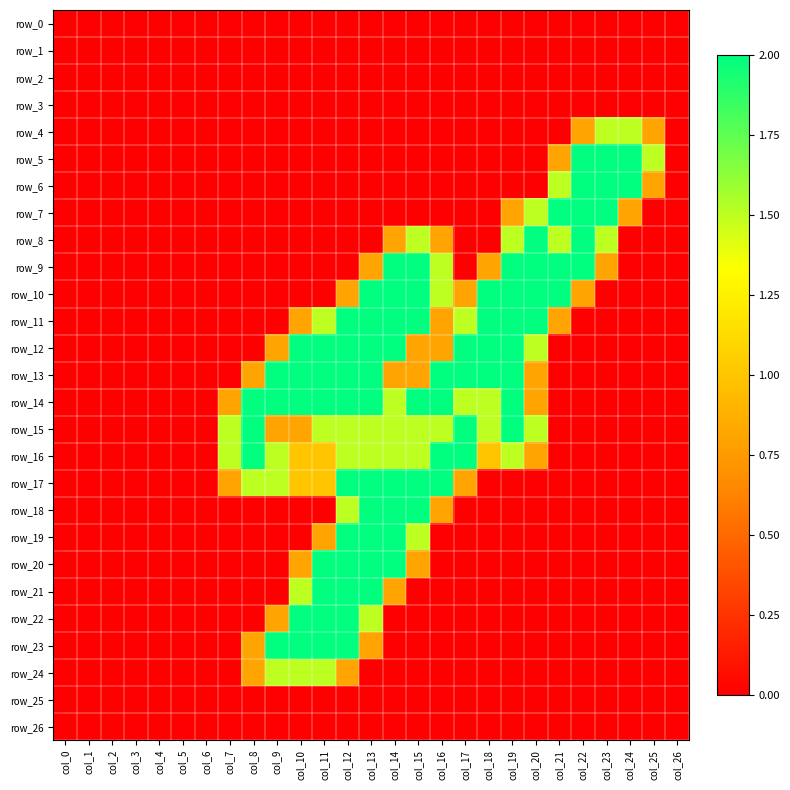

At col_5, list the series in order from smallest to largest.

row_0, row_1, row_2, row_3, row_4, row_5, row_6, row_7, row_8, row_9, row_10, row_11, row_12, row_13, row_14, row_15, row_16, row_17, row_18, row_19, row_20, row_21, row_22, row_23, row_24, row_25, row_26